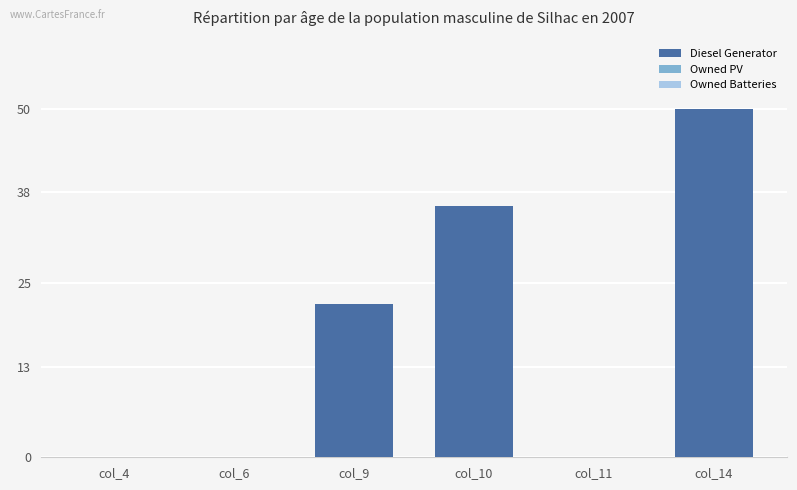

Does the chart contain stacked bars?

No